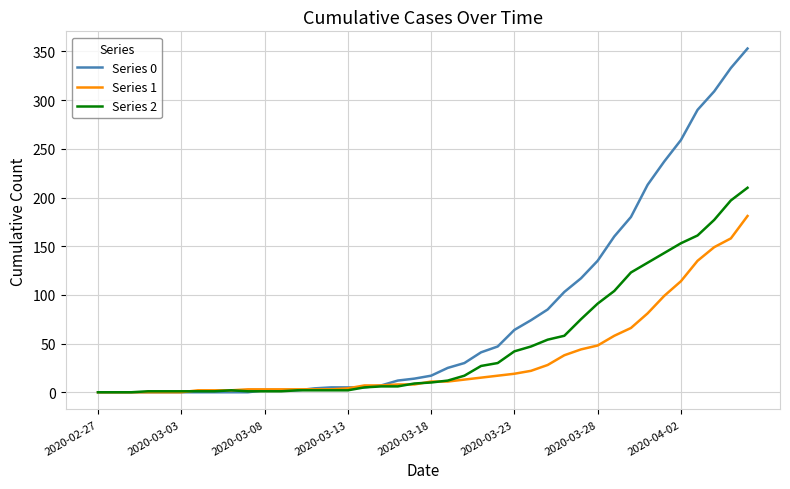

After their last crossing, which series has the higher values: Series 1 or Series 2?

Series 2